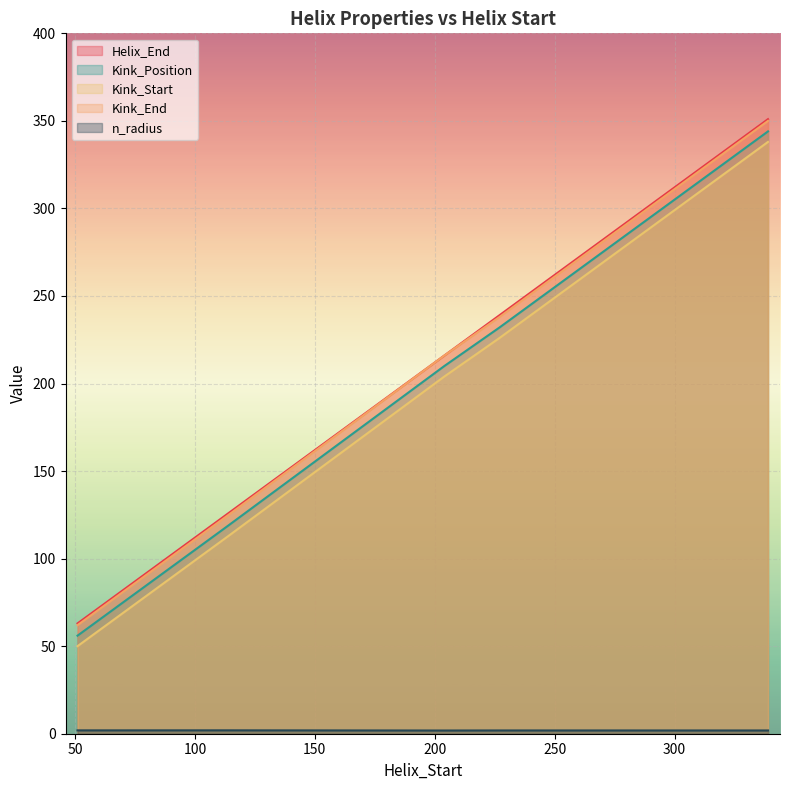

What is the difference between the maximum and minimum values in the Helix_End series?

288.0